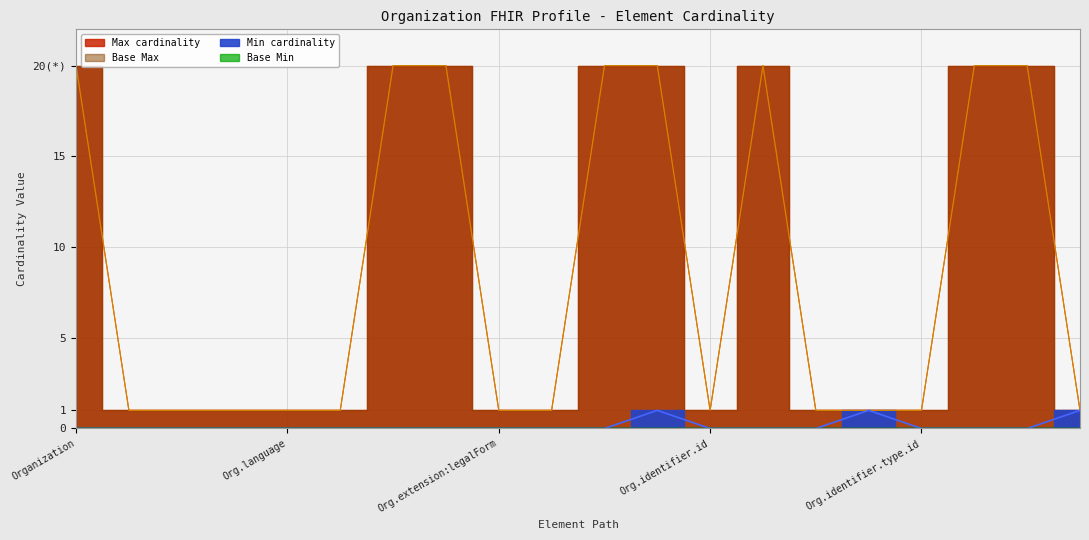

In Base Max line, how many points are lower than both neighbors (excluding endpoints)?

1